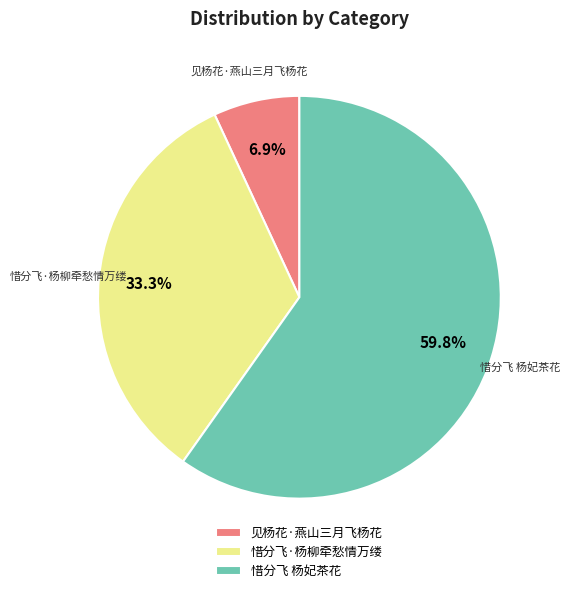

To the nearest percent, what is the difference between the largest and smallest slice percentages?

53%